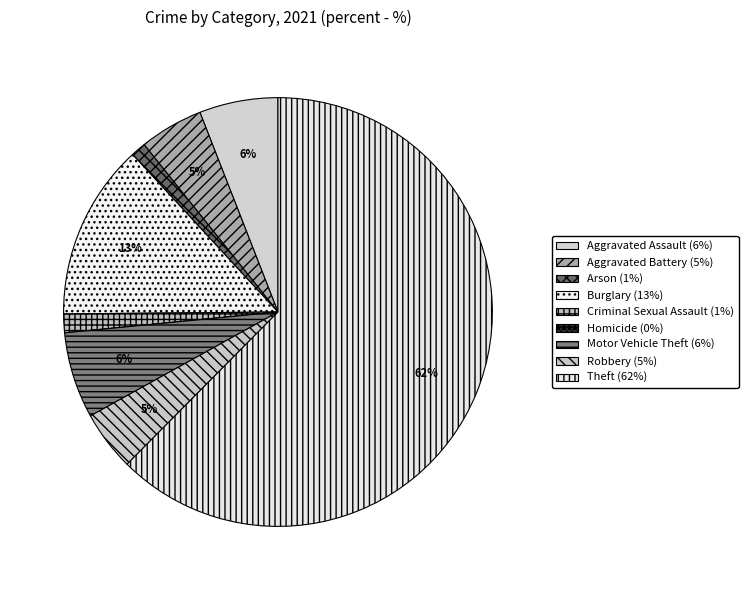

Which category has the biggest portion of the pie?

Theft